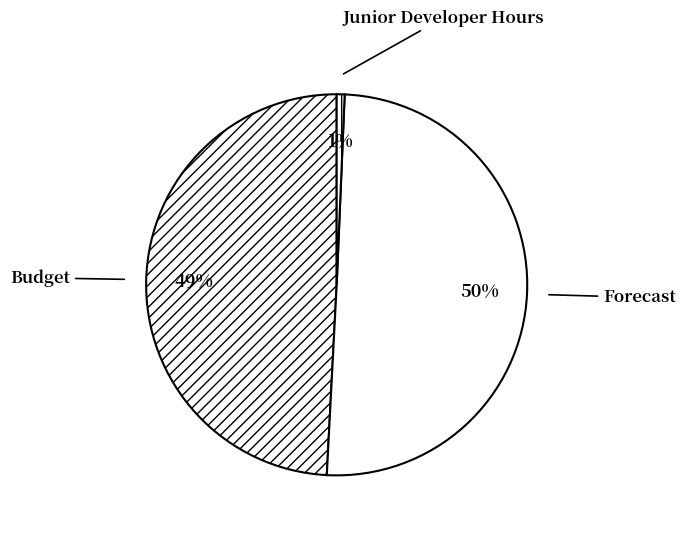

Is it true that Budget is 49% of the pie?

True